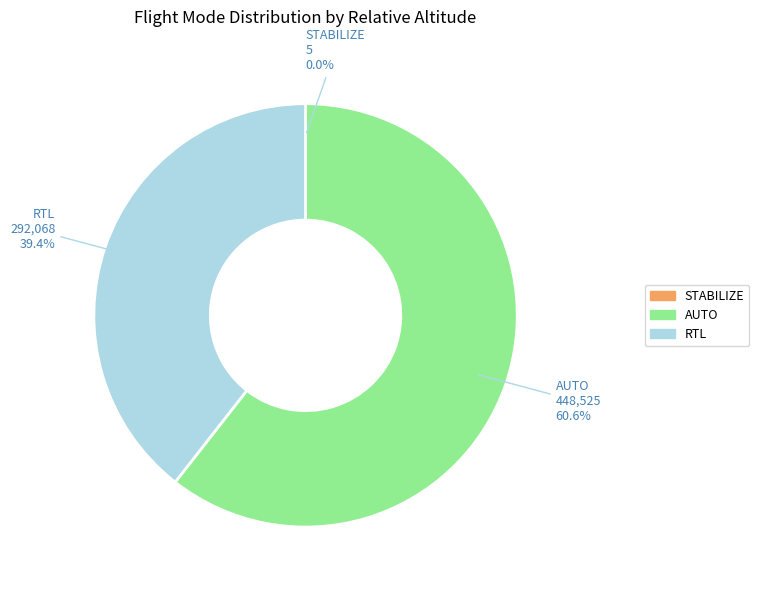

Is there any slice that represents more than half of the pie?

Yes